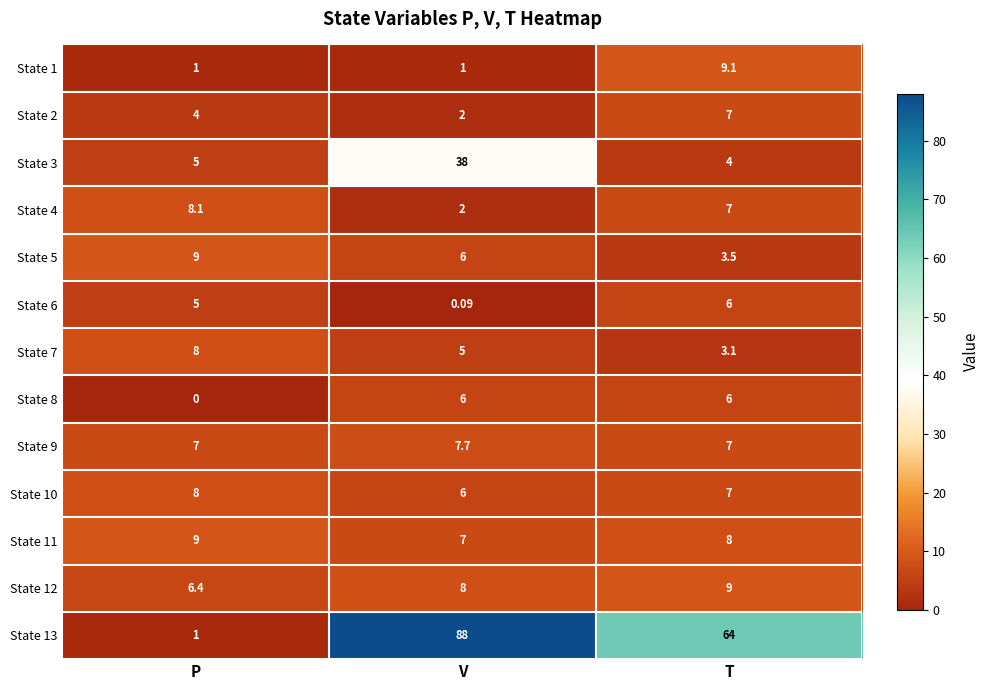

What is the total value across all series at V?

176.8